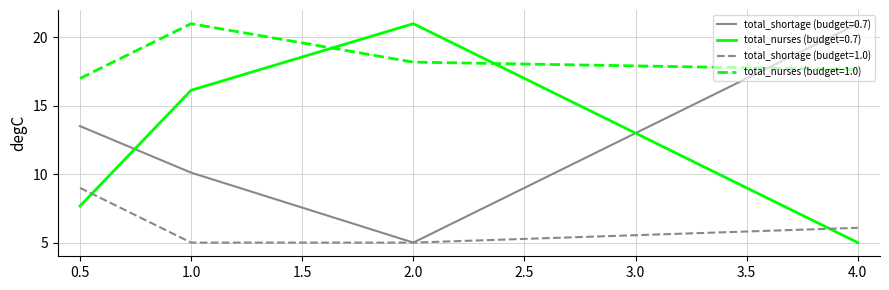

Is the value of total_shortage (budget=0.7) at 2.0 greater than the value of total_shortage (budget=1.0) at 0.5?

No